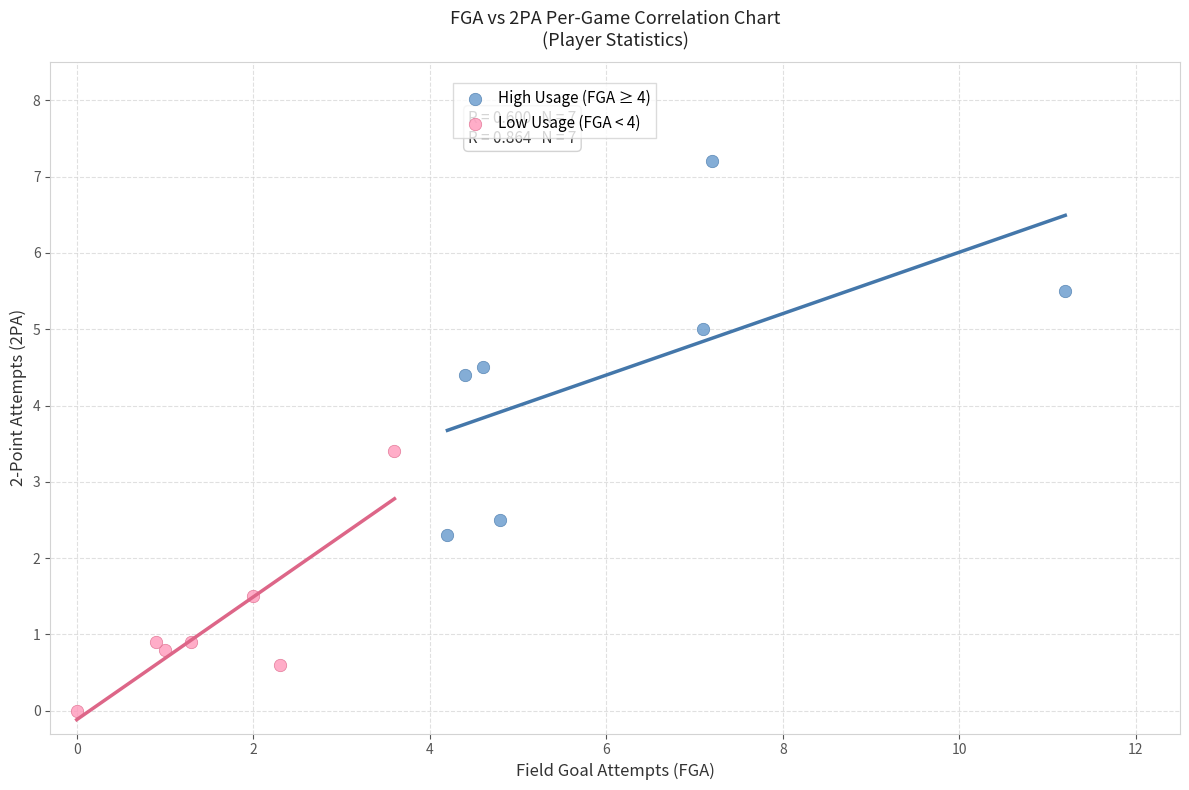

Which series contains the highest Y value?

High Usage (FGA ≥ 4)